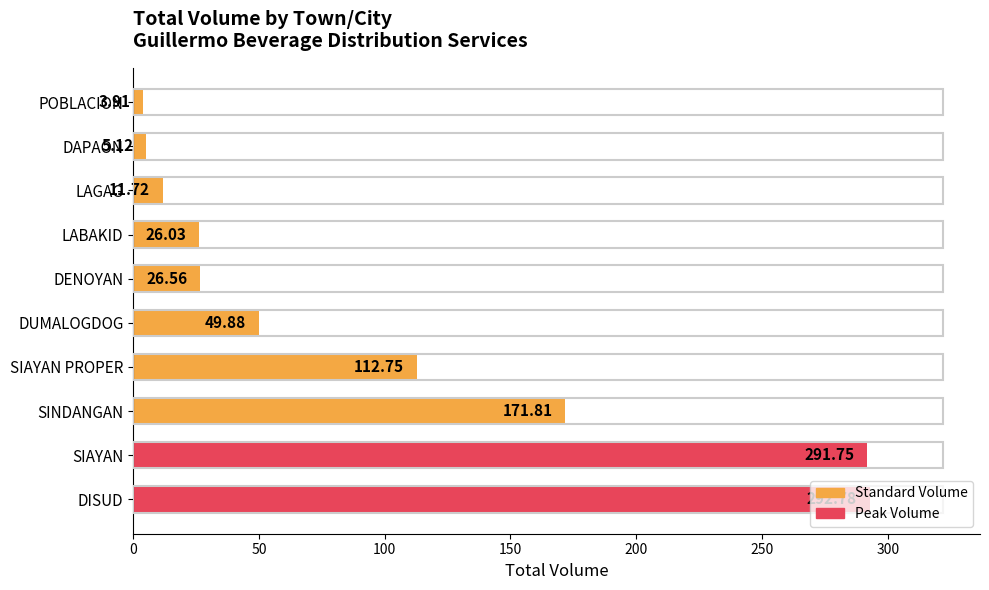

How many series are shown in this chart?

1